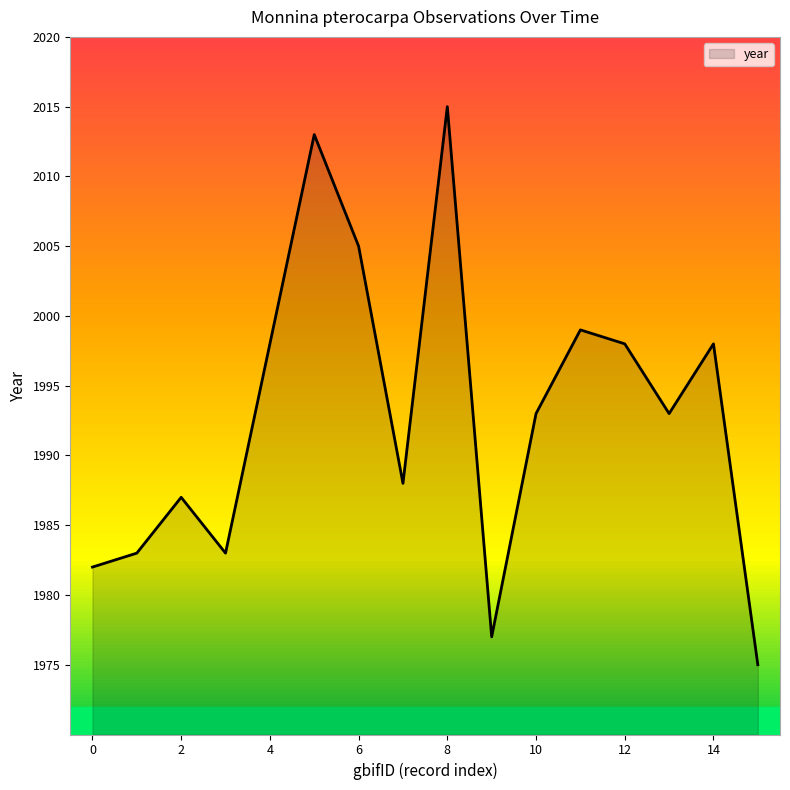

Does the chart display data point markers on the line(s)?

No